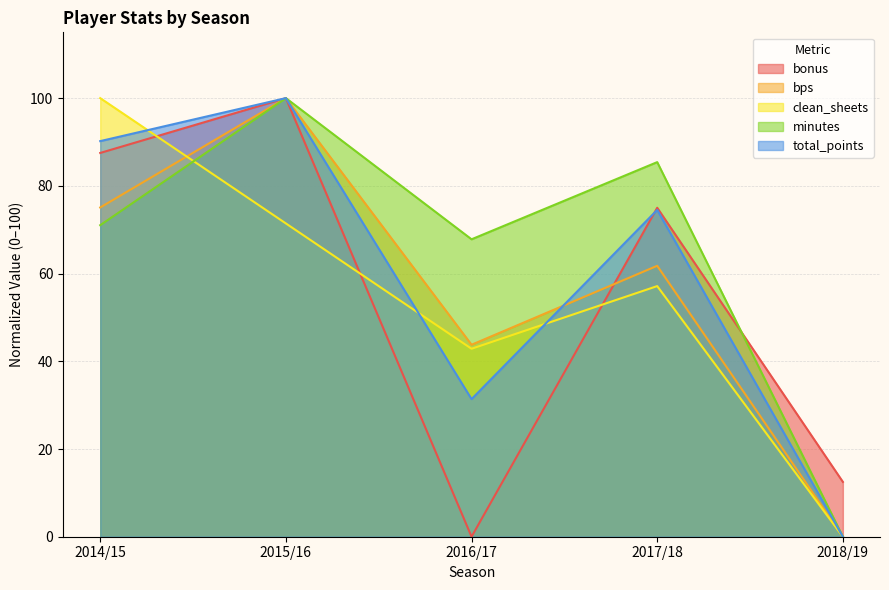

Between 2015/16 and 2016/17, which series saw the biggest shift?

bonus